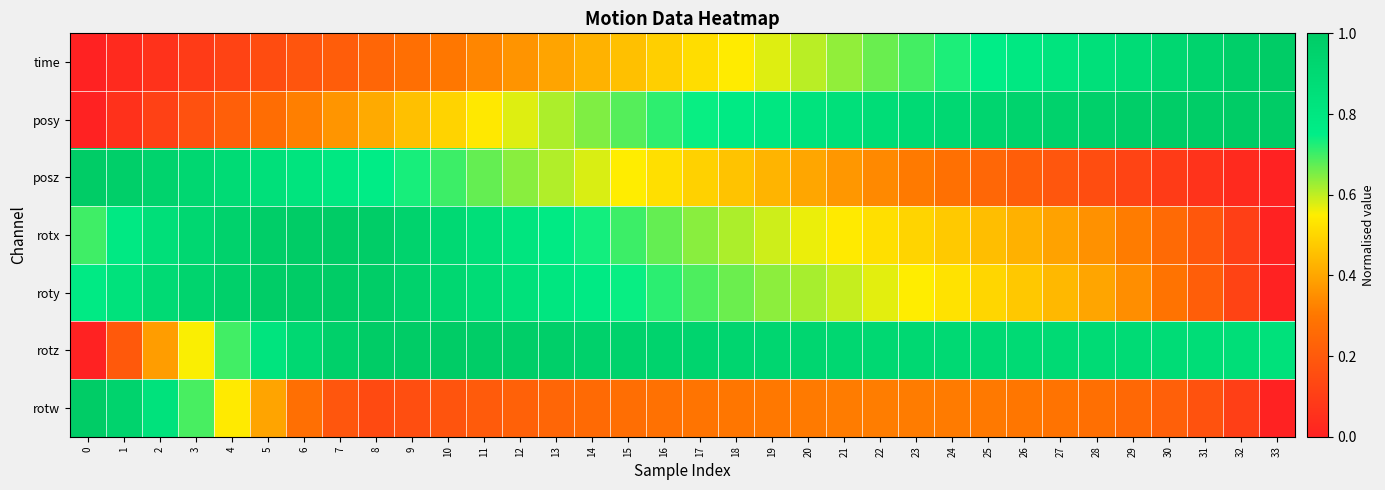

Reading left to right, what are all the values shown in this chart?

time: 0=0.0	1=0.0	2=0.1	3=0.1	4=0.1	5=0.2	6=0.2	7=0.2	8=0.2	9=0.3	10=0.3	11=0.3	12=0.4	13=0.4	14=0.4	15=0.5	16=0.5	17=0.5	18=0.5	19=0.6	20=0.6	21=0.6	22=0.7	23=0.7	24=0.7	25=0.8	26=0.8	27=0.8	28=0.8	29=0.9	30=0.9	31=0.9	32=1.0	33=1.0
posy: 0=0.0	1=0.1	2=0.1	3=0.2	4=0.2	5=0.3	6=0.3	7=0.4	8=0.4	9=0.5	10=0.5	11=0.5	12=0.6	13=0.6	14=0.6	15=0.7	16=0.7	17=0.7	18=0.8	19=0.8	20=0.8	21=0.8	22=0.9	23=0.9	24=0.9	25=0.9	26=0.9	27=1.0	28=1.0	29=1.0	30=1.0	31=1.0	32=1.0	33=1.0
posz: 0=1.0	1=1.0	2=0.9	3=0.9	4=0.9	5=0.9	6=0.8	7=0.8	8=0.8	9=0.7	10=0.7	11=0.7	12=0.6	13=0.6	14=0.6	15=0.6	16=0.5	17=0.5	18=0.5	19=0.4	20=0.4	21=0.4	22=0.3	23=0.3	24=0.3	25=0.2	26=0.2	27=0.2	28=0.2	29=0.1	30=0.1	31=0.1	32=0.0	33=0.0
rotx: 0=0.7	1=0.8	2=0.9	3=0.9	4=1.0	5=1.0	6=1.0	7=1.0	8=1.0	9=0.9	10=0.9	11=0.9	12=0.8	13=0.8	14=0.7	15=0.7	16=0.7	17=0.6	18=0.6	19=0.6	20=0.6	21=0.5	22=0.5	23=0.5	24=0.5	25=0.4	26=0.4	27=0.4	28=0.4	29=0.3	30=0.3	31=0.2	32=0.1	33=0.0
roty: 0=0.8	1=0.8	2=0.9	3=0.9	4=1.0	5=1.0	6=1.0	7=1.0	8=1.0	9=1.0	10=0.9	11=0.9	12=0.8	13=0.8	14=0.8	15=0.7	16=0.7	17=0.7	18=0.7	19=0.6	20=0.6	21=0.6	22=0.6	23=0.5	24=0.5	25=0.5	26=0.5	27=0.4	28=0.4	29=0.3	30=0.3	31=0.2	32=0.1	33=0.0
rotz: 0=0.0	1=0.2	2=0.4	3=0.6	4=0.7	5=0.8	6=0.9	7=1.0	8=1.0	9=1.0	10=1.0	11=1.0	12=1.0	13=1.0	14=1.0	15=1.0	16=0.9	17=0.9	18=0.9	19=0.9	20=0.9	21=0.9	22=0.9	23=0.9	24=0.9	25=0.9	26=0.9	27=0.9	28=0.9	29=0.9	30=0.9	31=0.9	32=0.9	33=0.8
rotw: 0=1.0	1=0.9	2=0.8	3=0.7	4=0.5	5=0.4	6=0.3	7=0.2	8=0.1	9=0.2	10=0.2	11=0.2	12=0.2	13=0.2	14=0.3	15=0.3	16=0.3	17=0.3	18=0.3	19=0.3	20=0.3	21=0.3	22=0.3	23=0.3	24=0.3	25=0.3	26=0.3	27=0.3	28=0.3	29=0.3	30=0.2	31=0.2	32=0.1	33=0.0